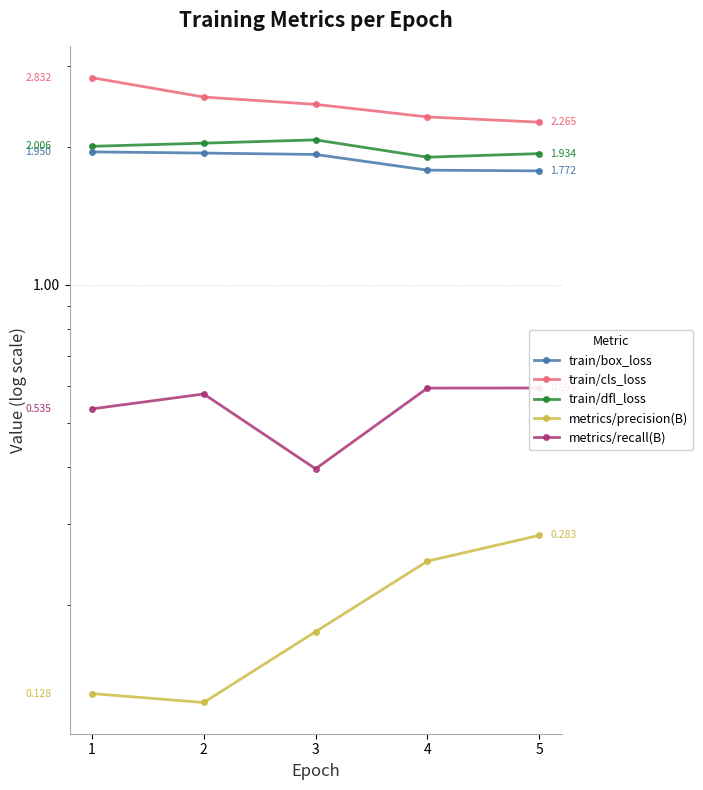

Which category has the highest value in the train/cls_loss series?

1